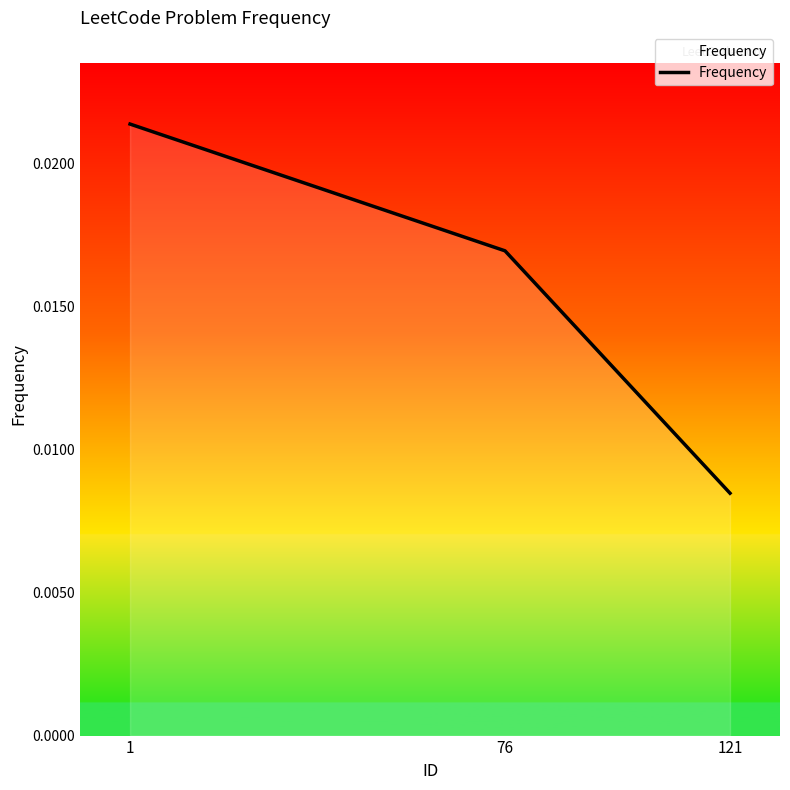

How many series are shown in this chart?

1